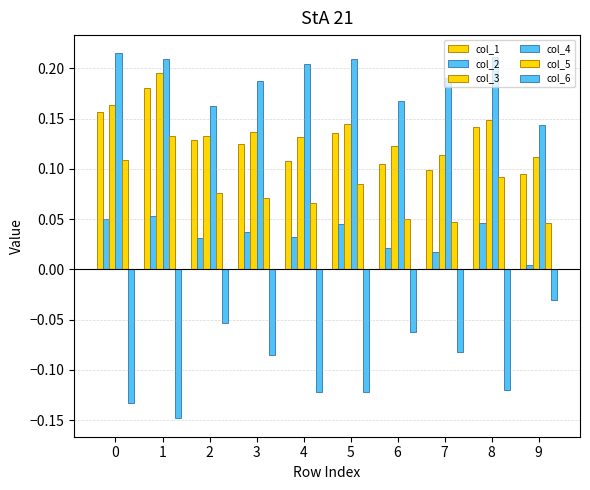

Reading left to right, extract all data points from this chart.

col_1: 0=0.2	1=0.2	2=0.1	3=0.1	4=0.1	5=0.1	6=0.1	7=0.1	8=0.1	9=0.1
col_2: 0=0.0	1=0.1	2=0.0	3=0.0	4=0.0	5=0.0	6=0.0	7=0.0	8=0.0	9=0.0
col_3: 0=0.2	1=0.2	2=0.1	3=0.1	4=0.1	5=0.1	6=0.1	7=0.1	8=0.1	9=0.1
col_4: 0=0.2	1=0.2	2=0.2	3=0.2	4=0.2	5=0.2	6=0.2	7=0.2	8=0.2	9=0.1
col_5: 0=0.1	1=0.1	2=0.1	3=0.1	4=0.1	5=0.1	6=0.1	7=0.0	8=0.1	9=0.0
col_6: 0=-0.1	1=-0.1	2=-0.1	3=-0.1	4=-0.1	5=-0.1	6=-0.1	7=-0.1	8=-0.1	9=-0.0